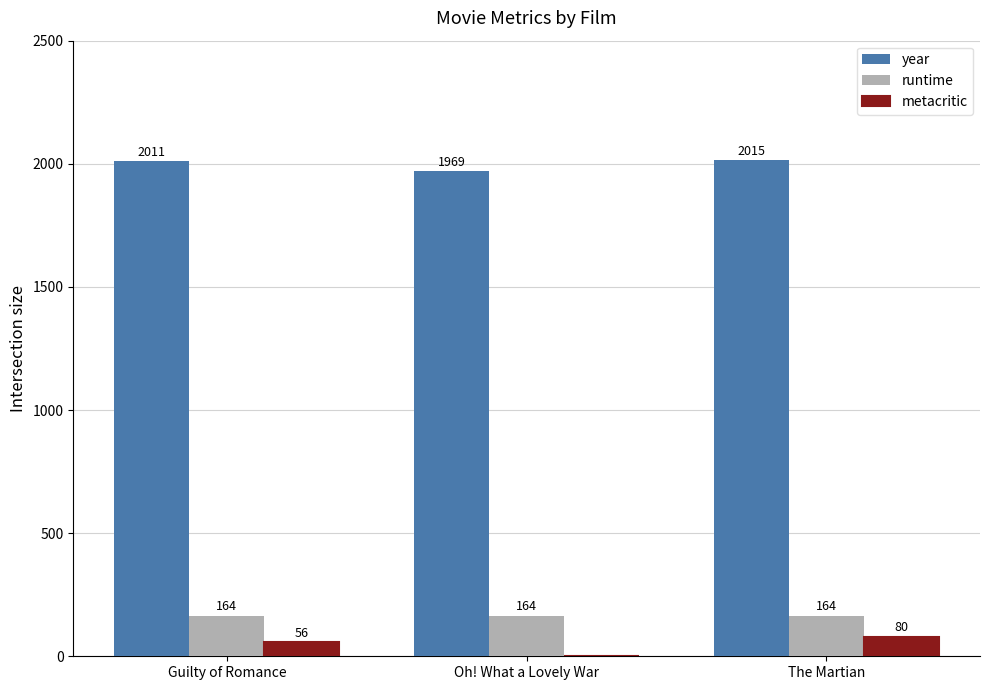

What is the total value across all series at The Martian?

2259